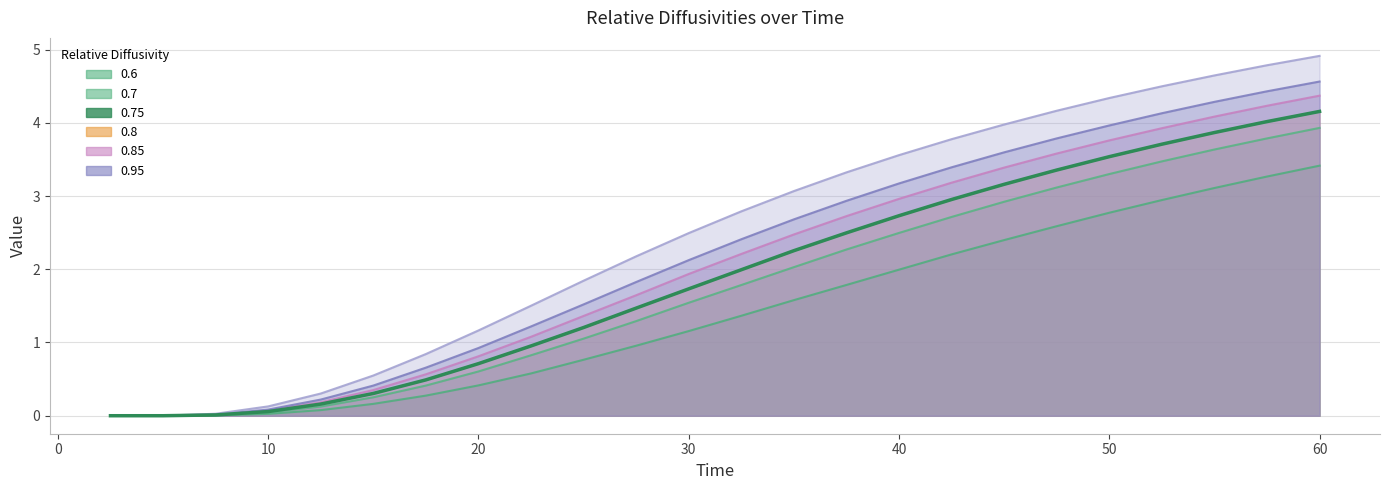

How many values are above zero?

23